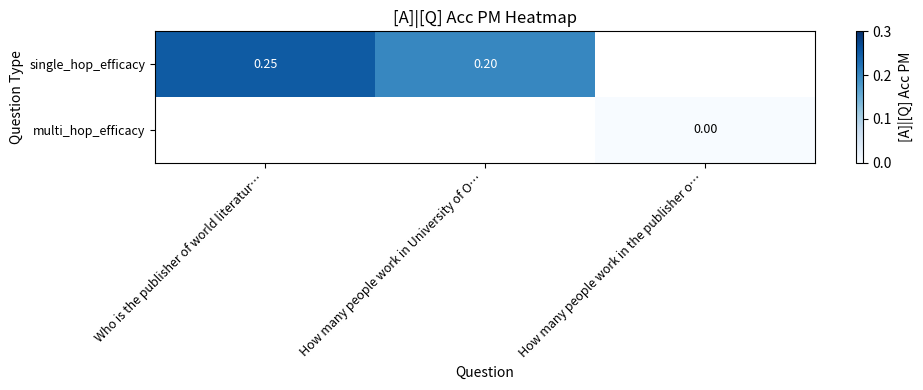

How many positive values does the single_hop_efficacy series have?

2